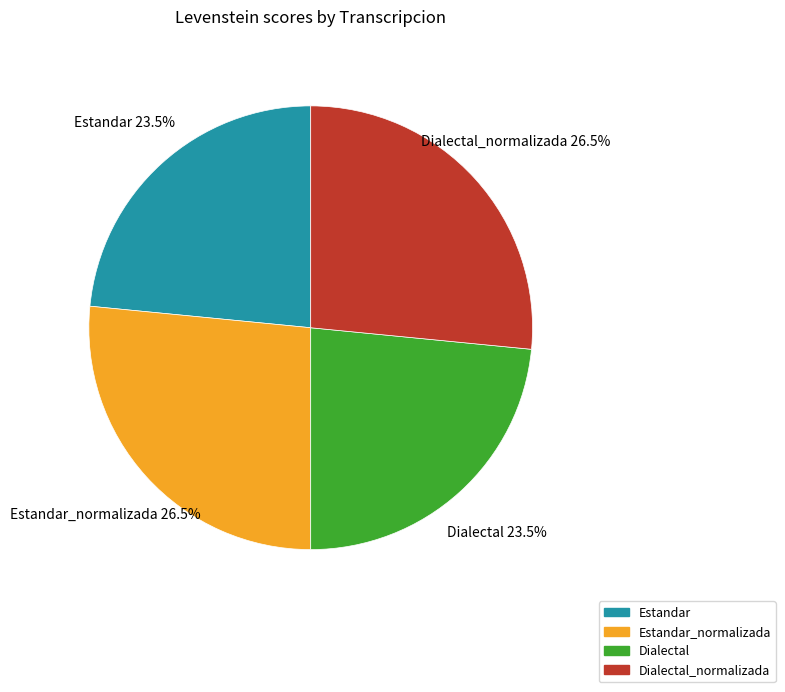

To the nearest percent, what is the average slice percentage?

25%